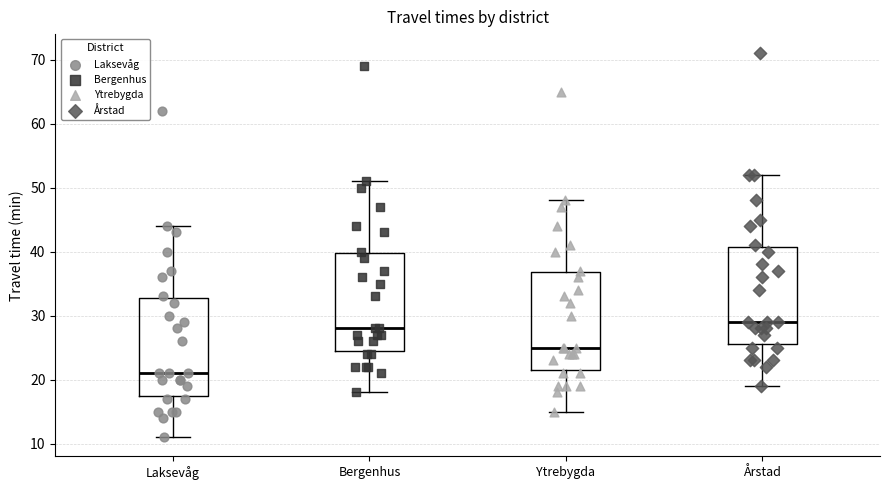

Which box has the lowest median line?

Laksevåg